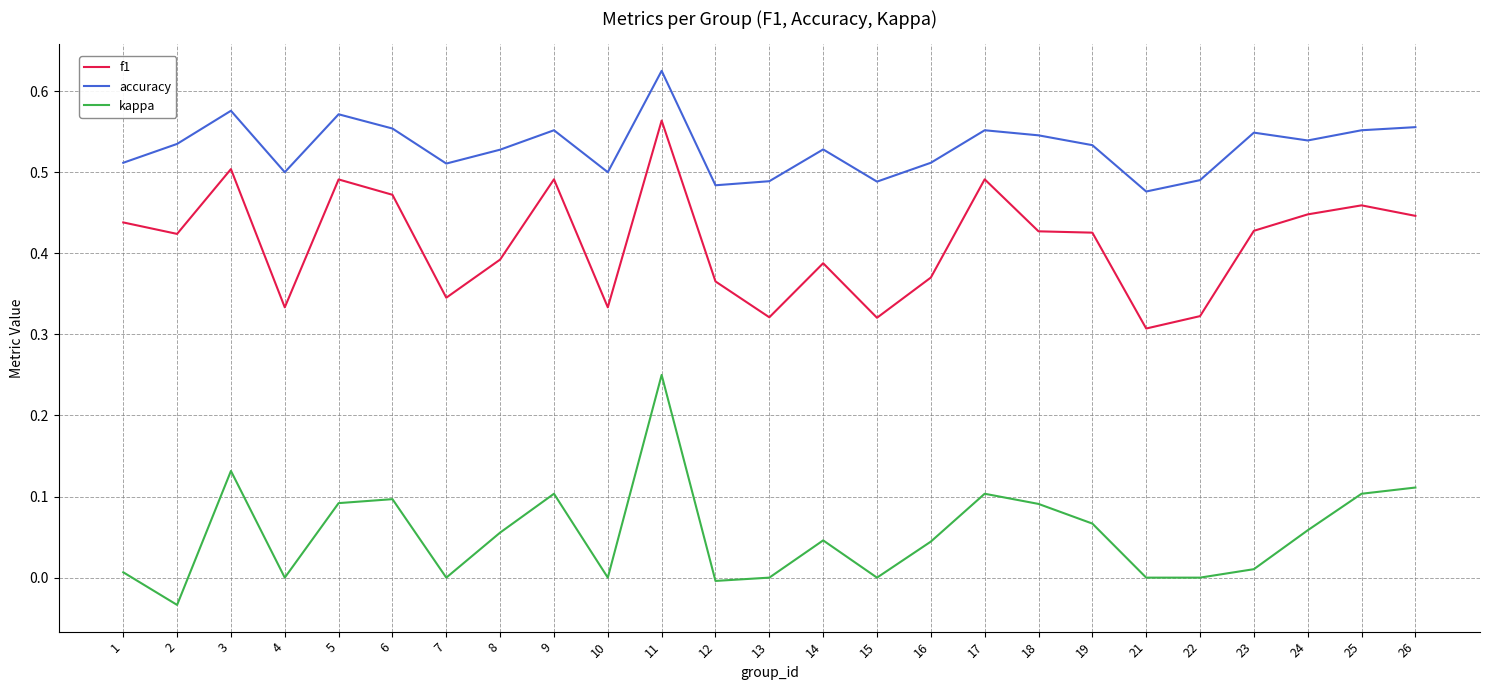

Is it true that f1 equals 0.5 at 10?

False